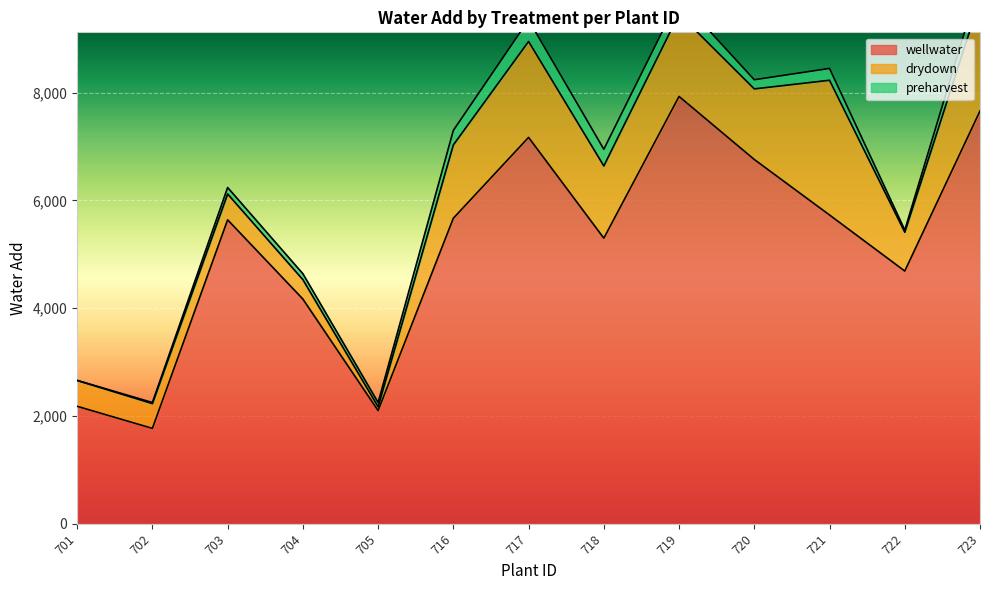

Reading left to right, list all the values displayed in this chart.

wellwater: 2180	1770	5640	4170	2100	5670	7170	5300	7930	6760	5730	4690	7660
drydown: 480	460	480	360	70	1360	1780	1340	1530	1310	2500	720	2070
preharvest: 0	20	120	110	80	270	400	310	300	170	220	40	340